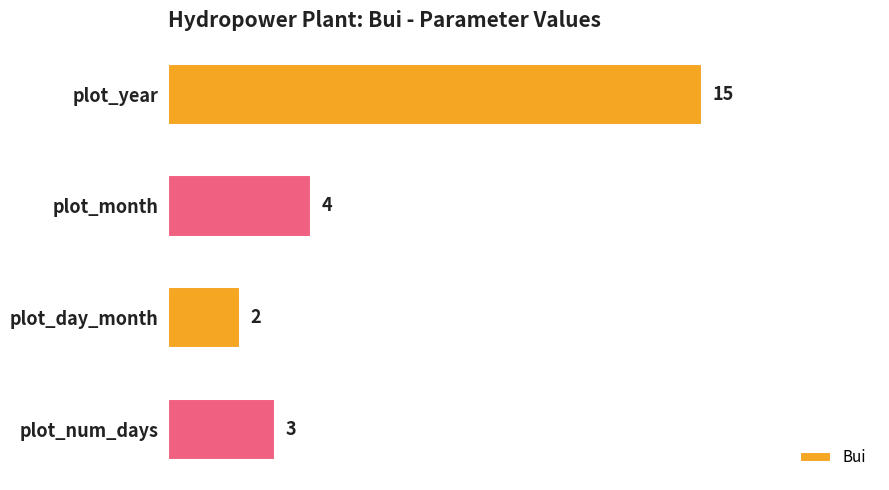

What is the value of the 4th bar from the top?

3